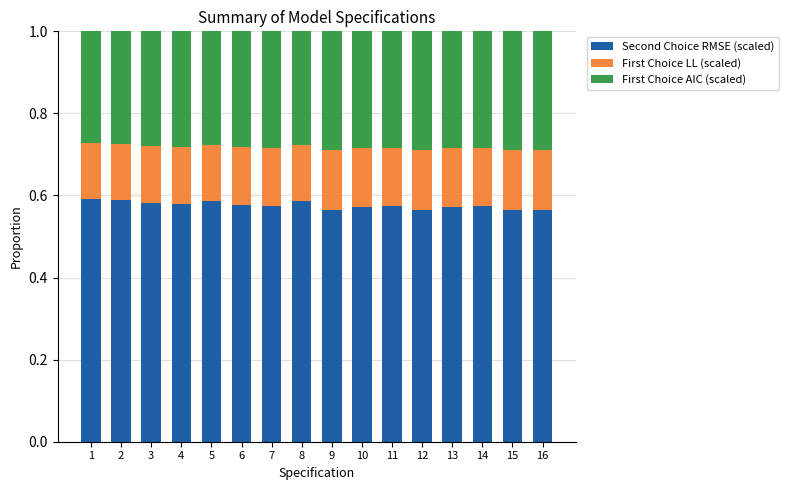

The value of Second Choice RMSE (scaled) at 11 is 0.3. True or false?

False